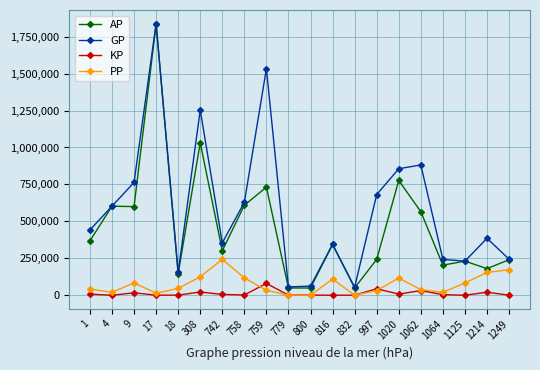

What is the sum of all PP values?

1451111.0